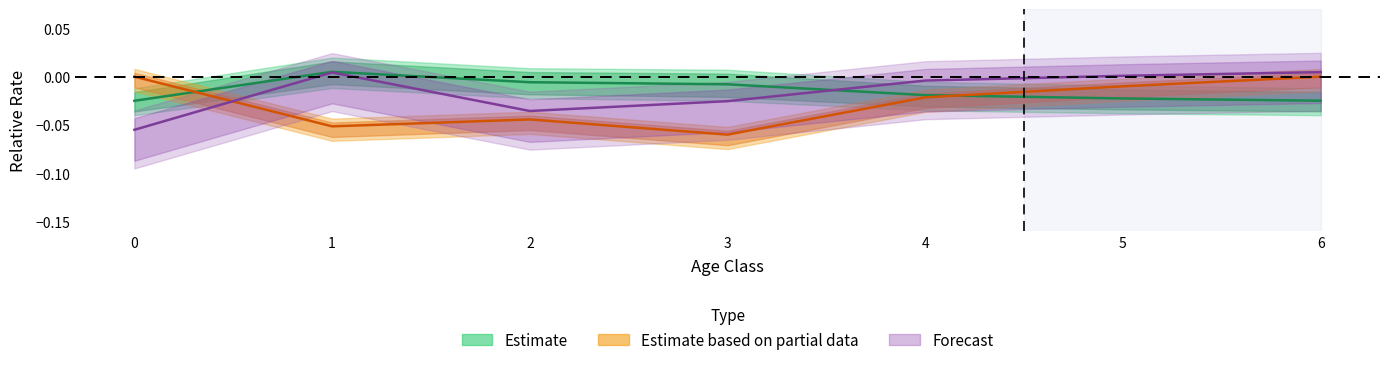

At which category is the sum across all series the highest?

6